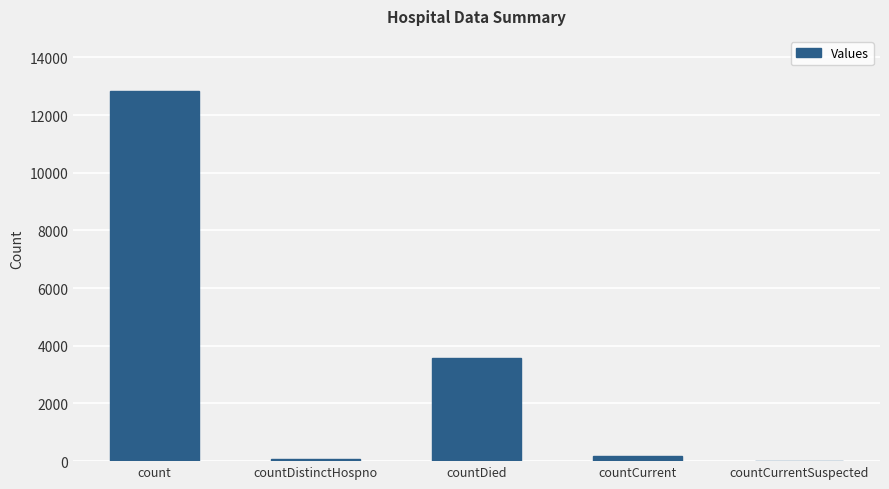

What is the sum of all values?

16670